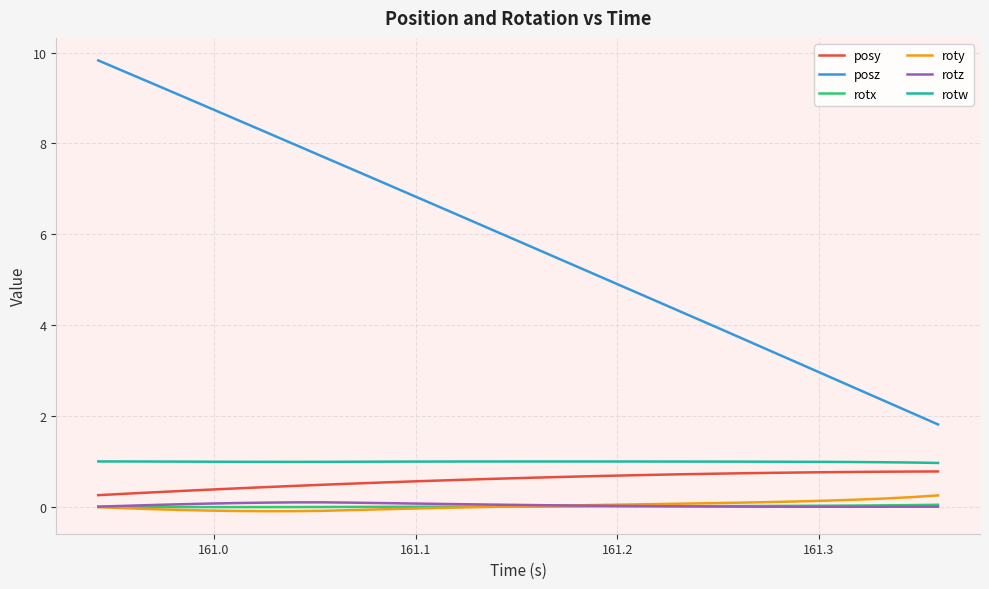

True or false: roty and posz intersect in this chart.

False